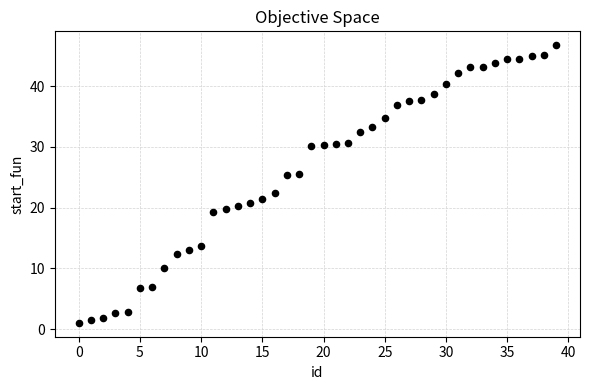

What is the range of Y values (max minus min)?

45.7